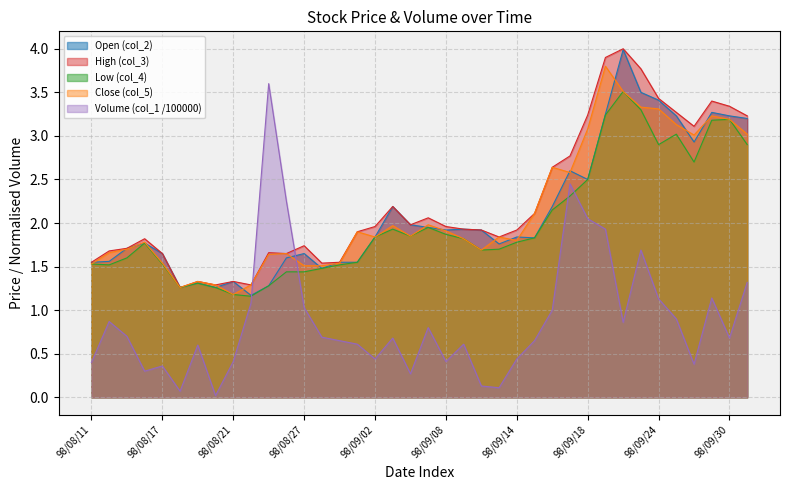

At which label does Open (col_2) reach its peak?

98/09/22